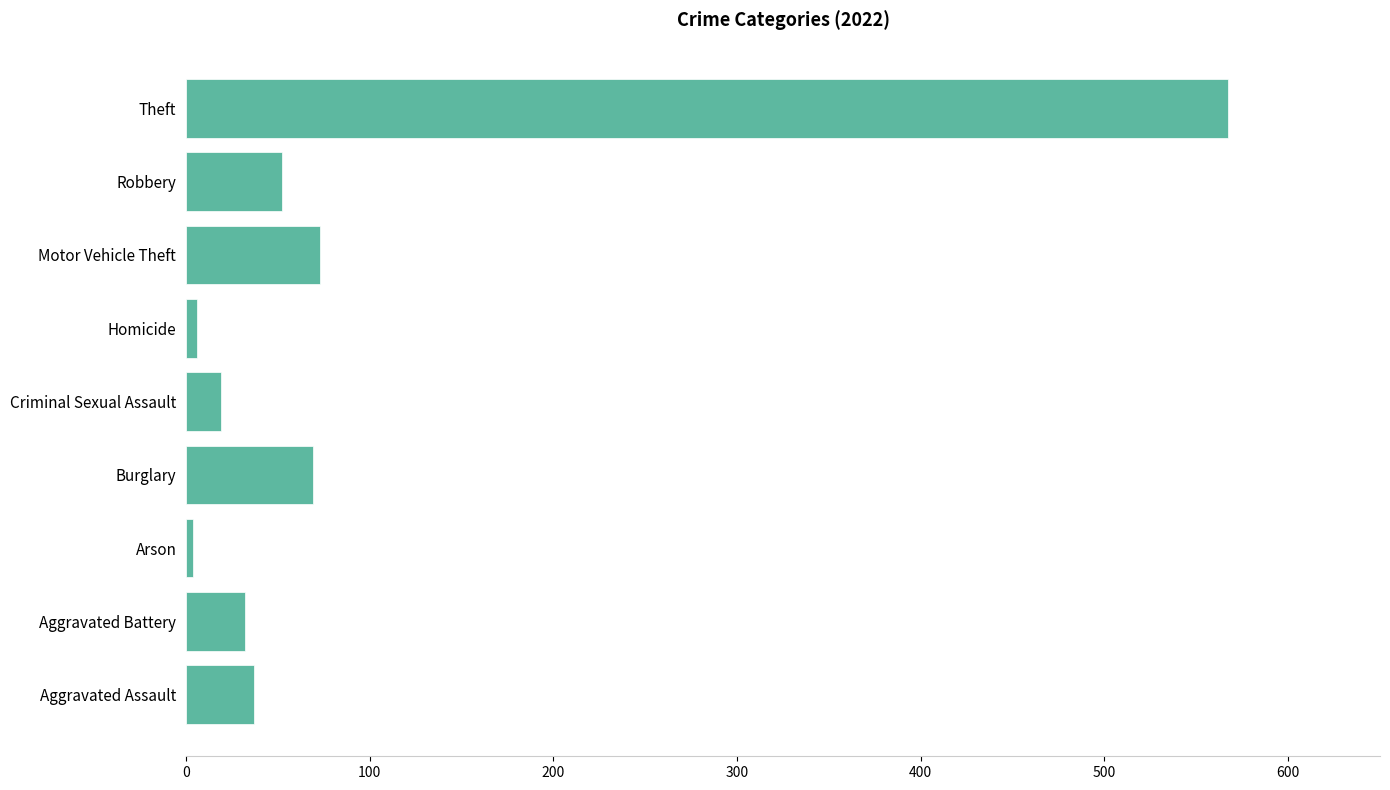

Count the number of data series in this chart.

1